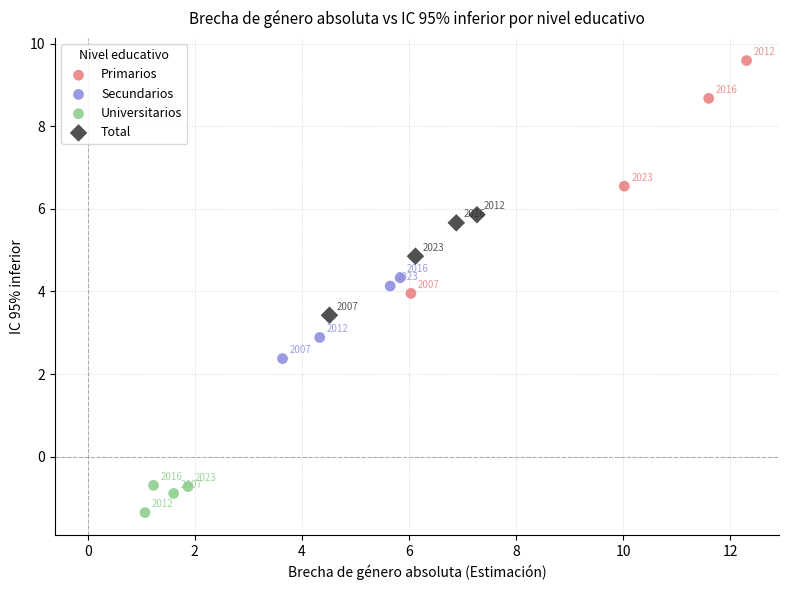

Which series has the widest spread of Y values?

Primarios